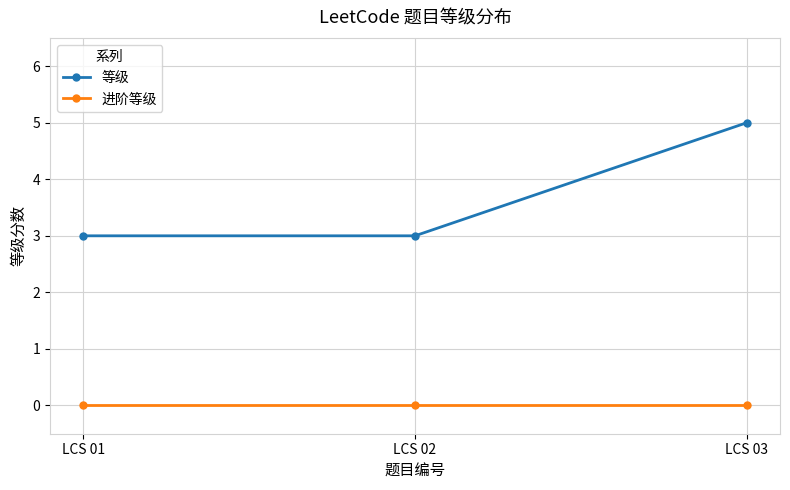

What value does the 等级 series have at LCS 02?

3